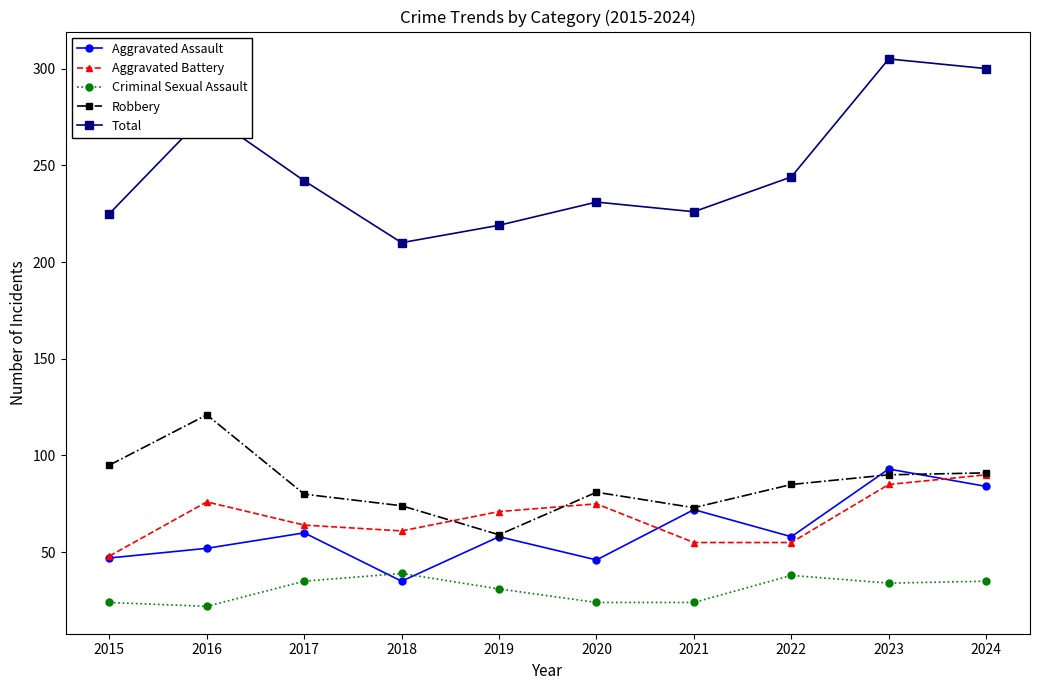

What is the minimum value for Total?

210